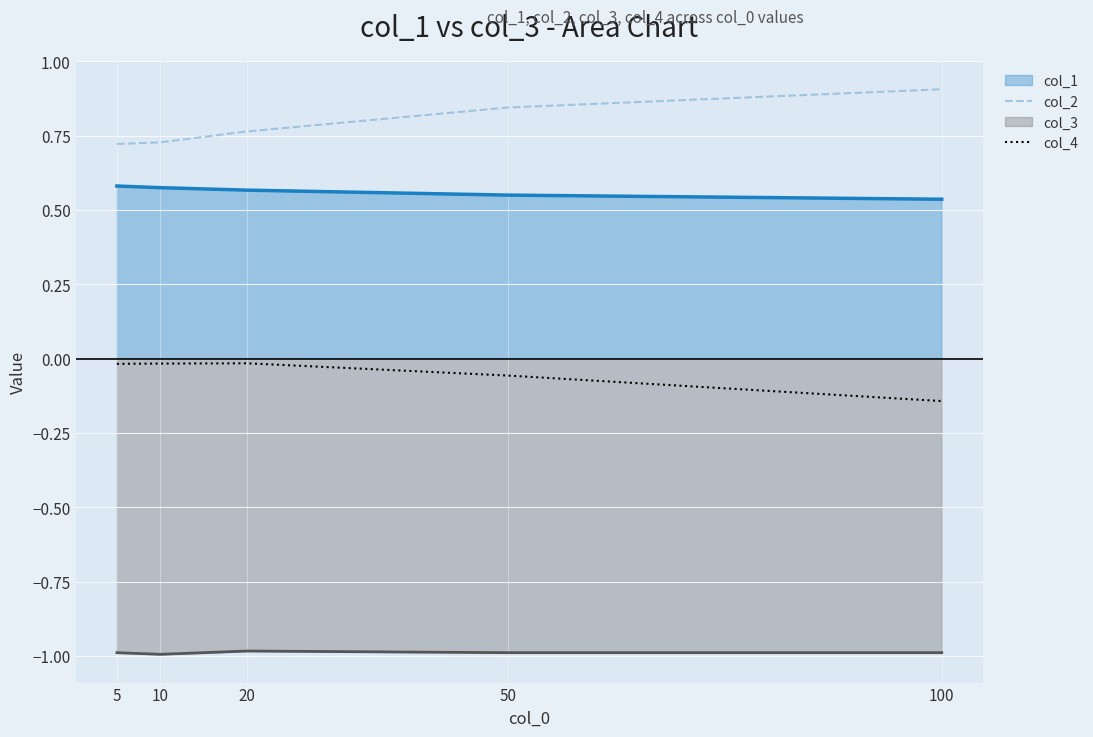

Between 20 and 50, which series saw the biggest shift?

col_2